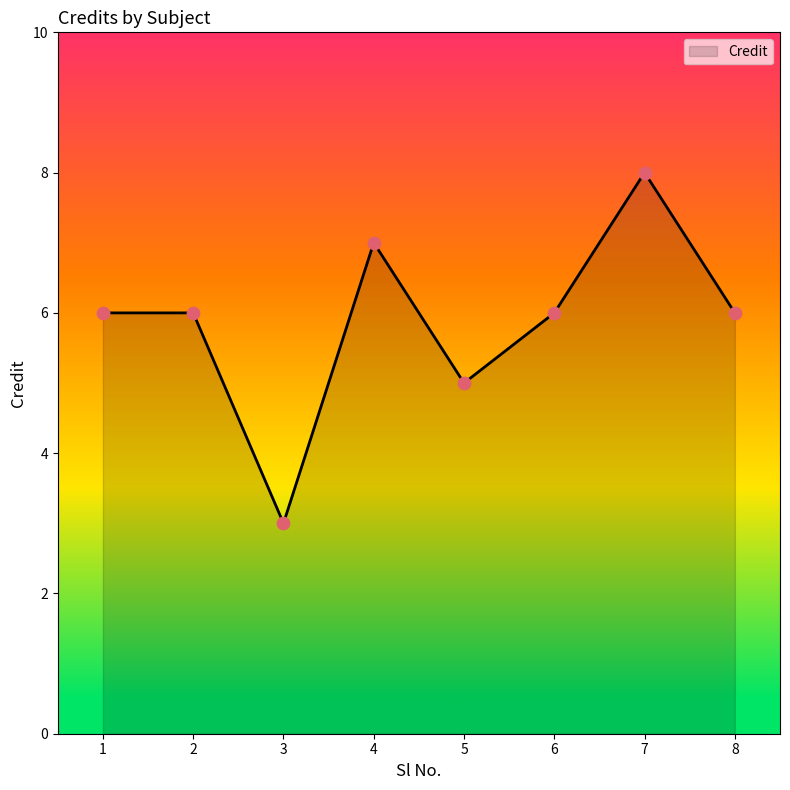

Between 7 and 2, which is larger?

7